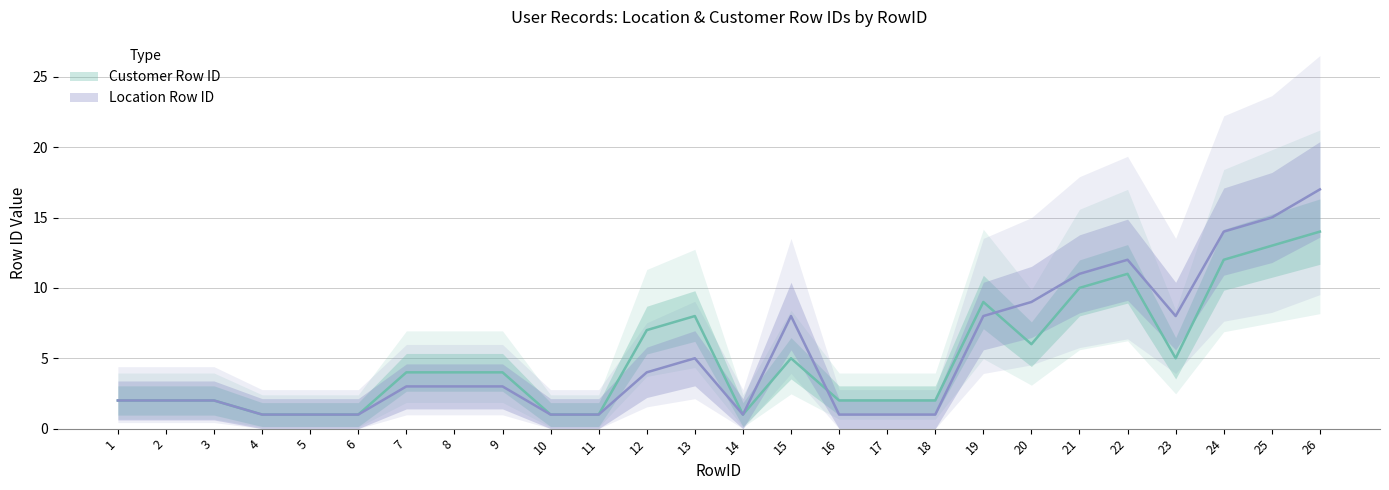

The Location Row ID series shows 1 at 11. True or false?

True